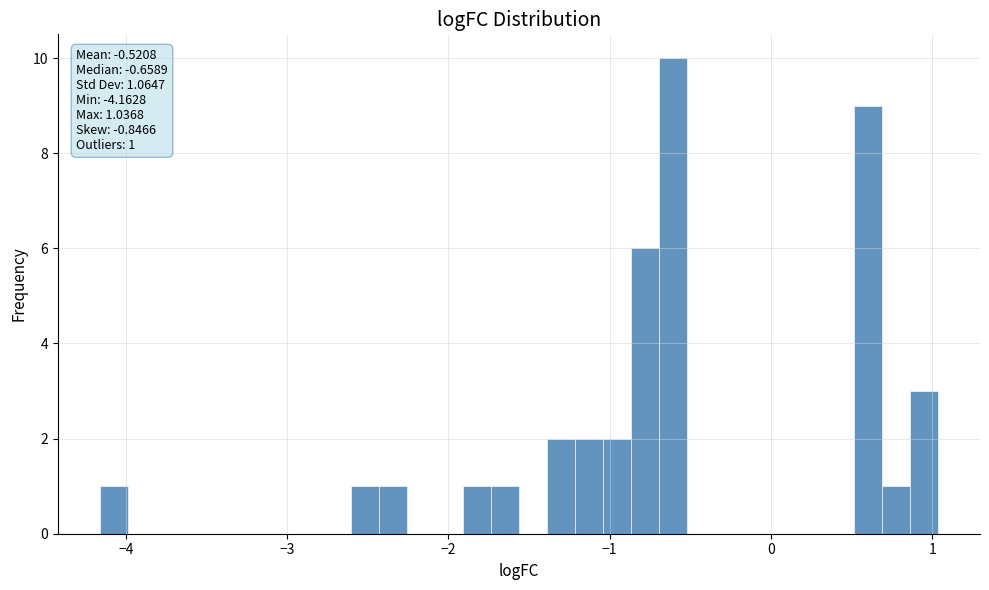

Around what value on the x-axis is the tallest bar? Give the approximate position of its centre, as read against the axis.

-0.6